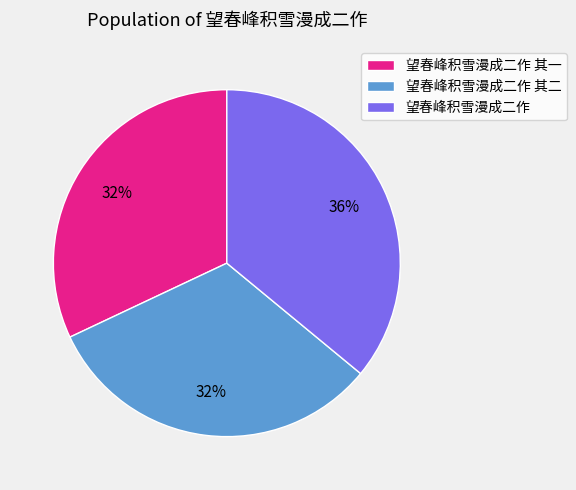

Which slice is the largest?

望春峰积雪漫成二作